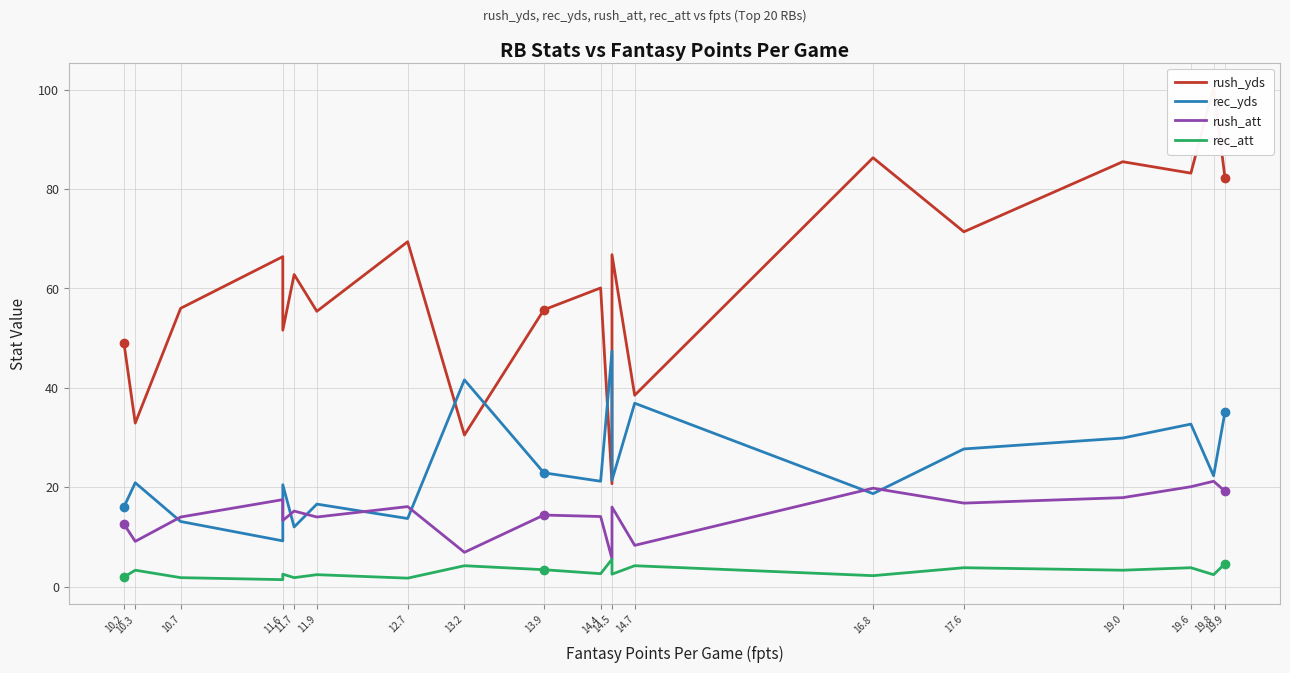

Count the number of data series in this chart.

4